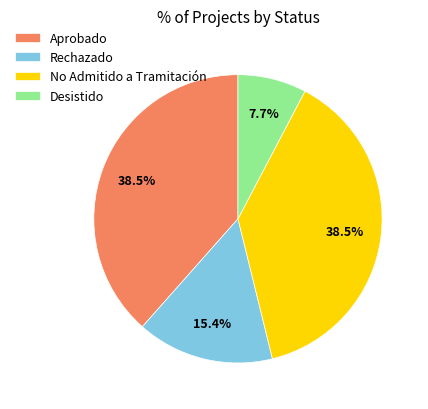

To the nearest percent, what is the combined percentage of Aprobado and No Admitido a Tramitación?

77%